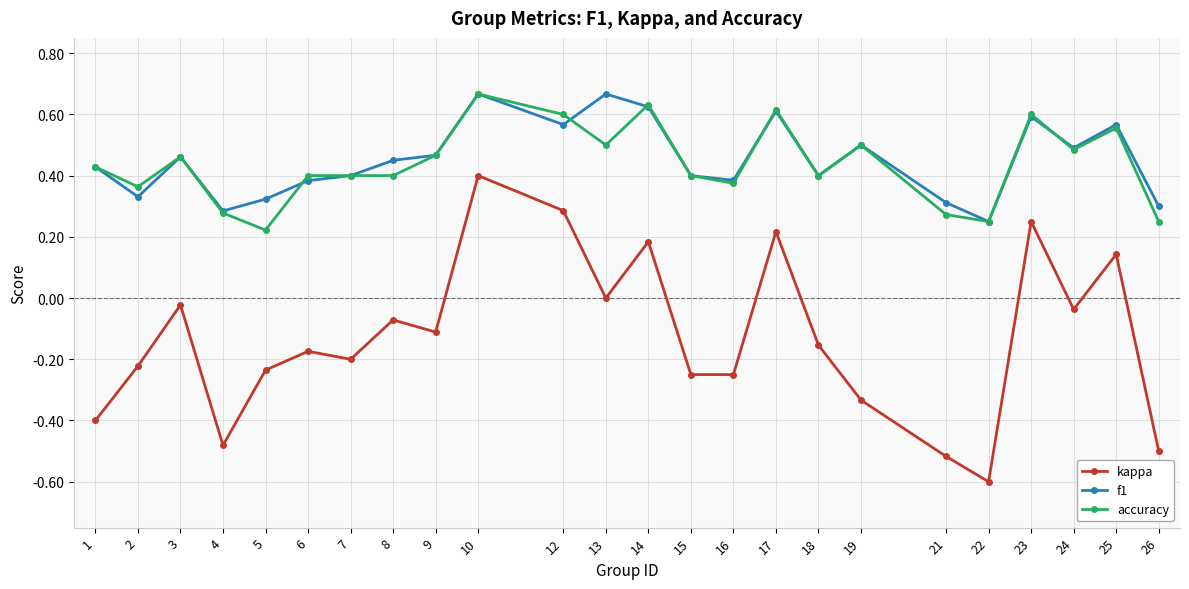

What is the smallest value displayed?

-0.6